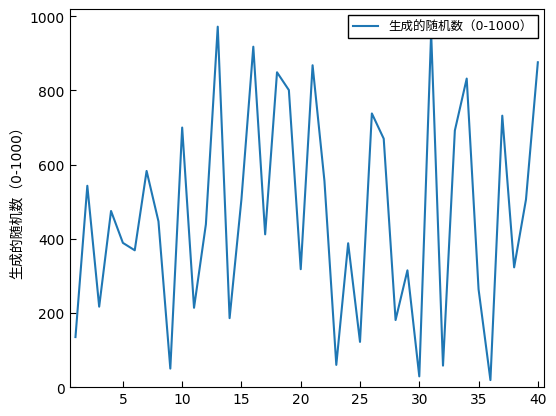

What is the difference between the maximum and minimum values?

953